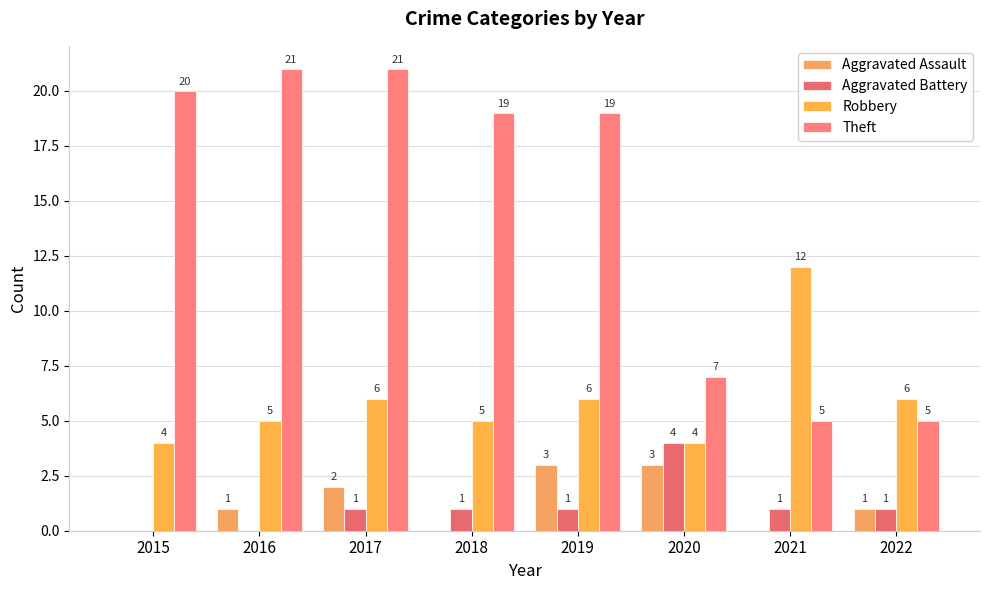

Reading right to left, transcribe all the data shown in this chart.

Aggravated Assault: 2022=1	2021=0	2020=3	2019=3	2018=0	2017=2	2016=1	2015=0
Aggravated Battery: 2022=1	2021=1	2020=4	2019=1	2018=1	2017=1	2016=0	2015=0
Robbery: 2022=6	2021=12	2020=4	2019=6	2018=5	2017=6	2016=5	2015=4
Theft: 2022=5	2021=5	2020=7	2019=19	2018=19	2017=21	2016=21	2015=20